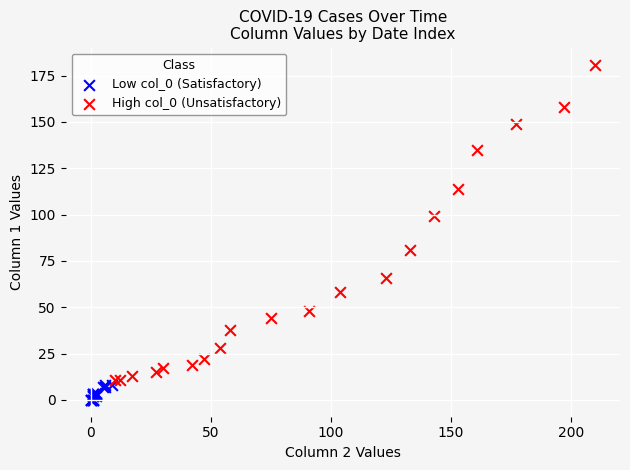

Which series has the widest spread of Y values?

High col_0 (Unsatisfactory)